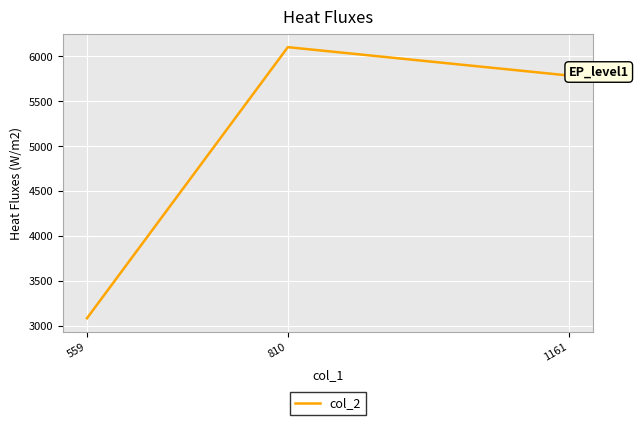

Reading left to right, what are all the values shown in this chart?

1161=5787	810=6103	559=3081